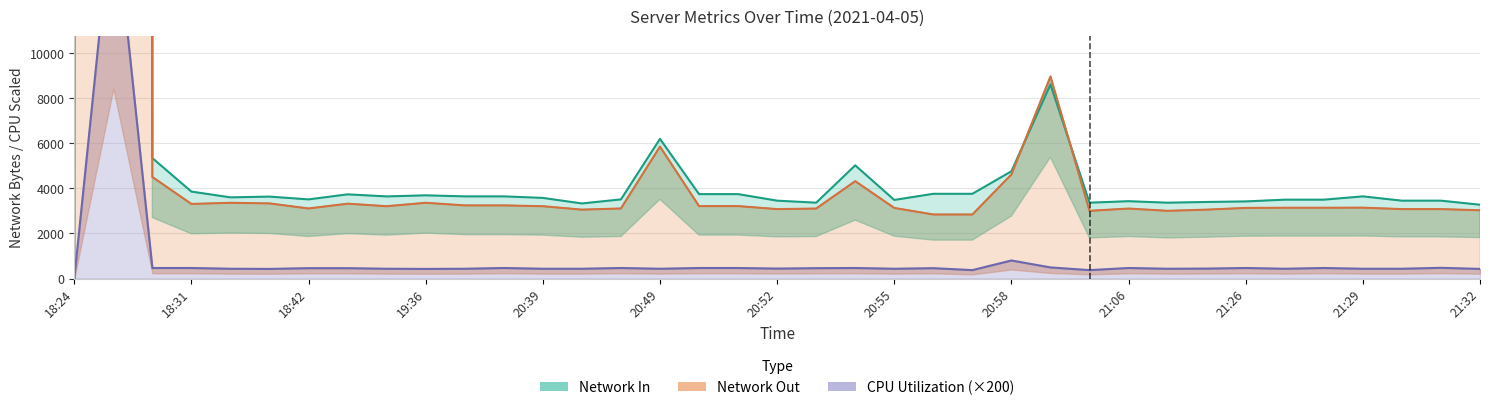

At 28, list the series in order from smallest to largest.

CPU Utilization (×200), Network Out, Network In